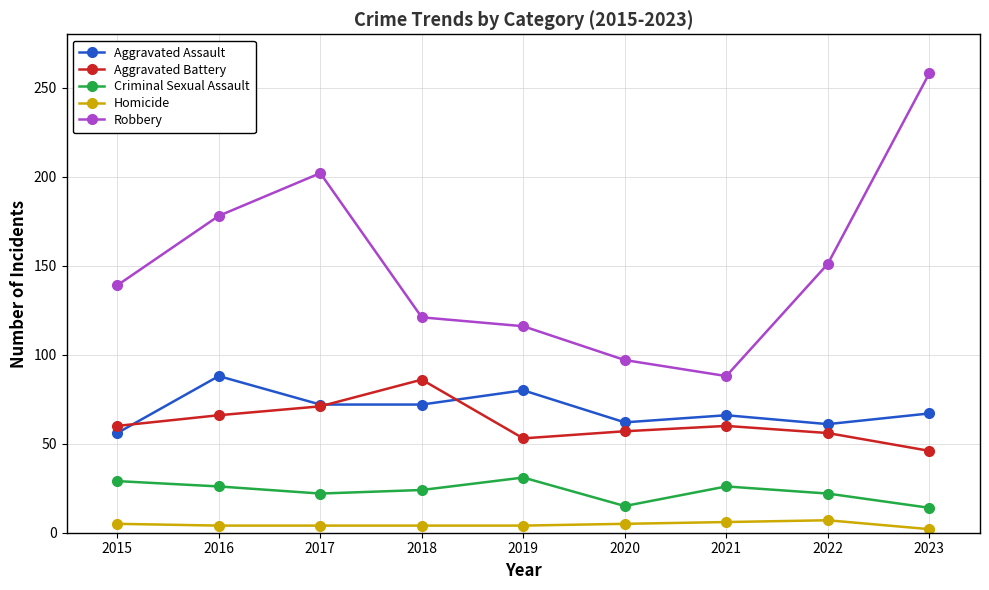

Is it true that Robbery equals 43 at 2019?

False